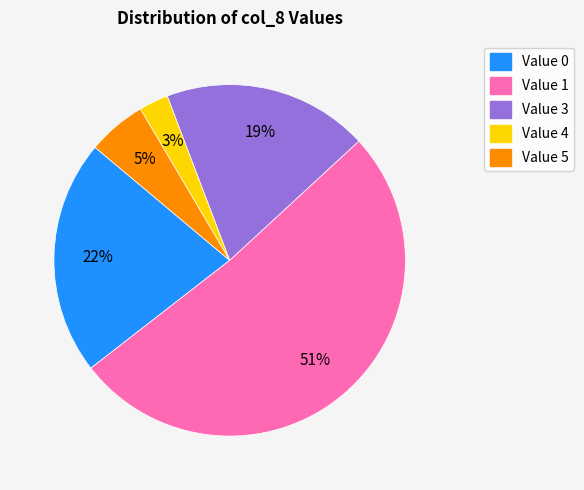

Is the sum of Value 4 and Value 5 greater than half?

No